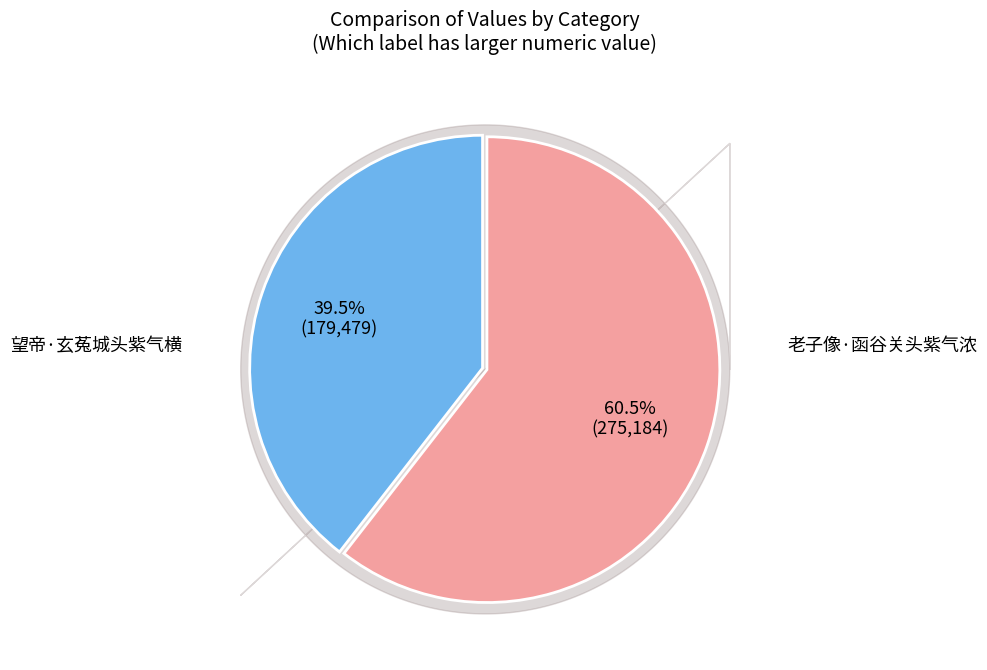

Is it true that 老子像·函谷关头紫气浓 is 33% of the pie?

False